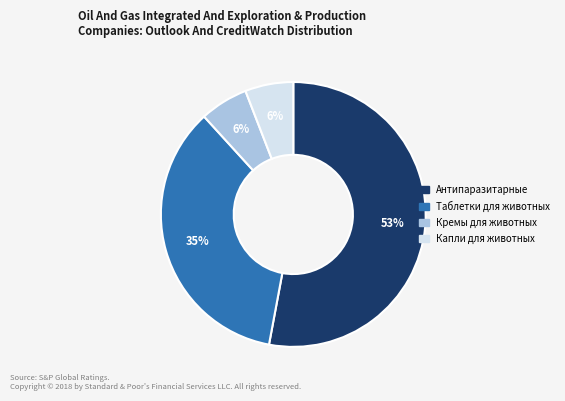

Is there a majority slice in this chart?

Yes